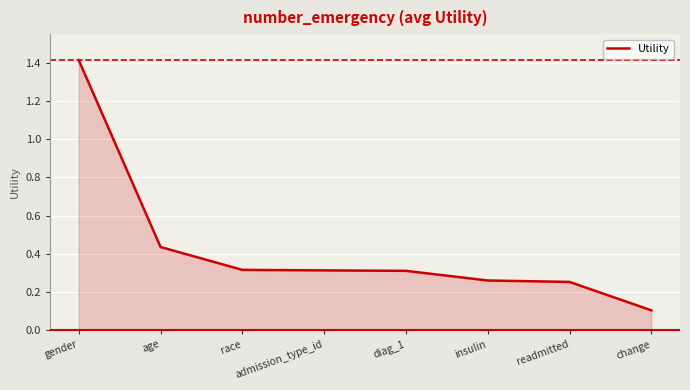

What is the sum of all values?

3.4